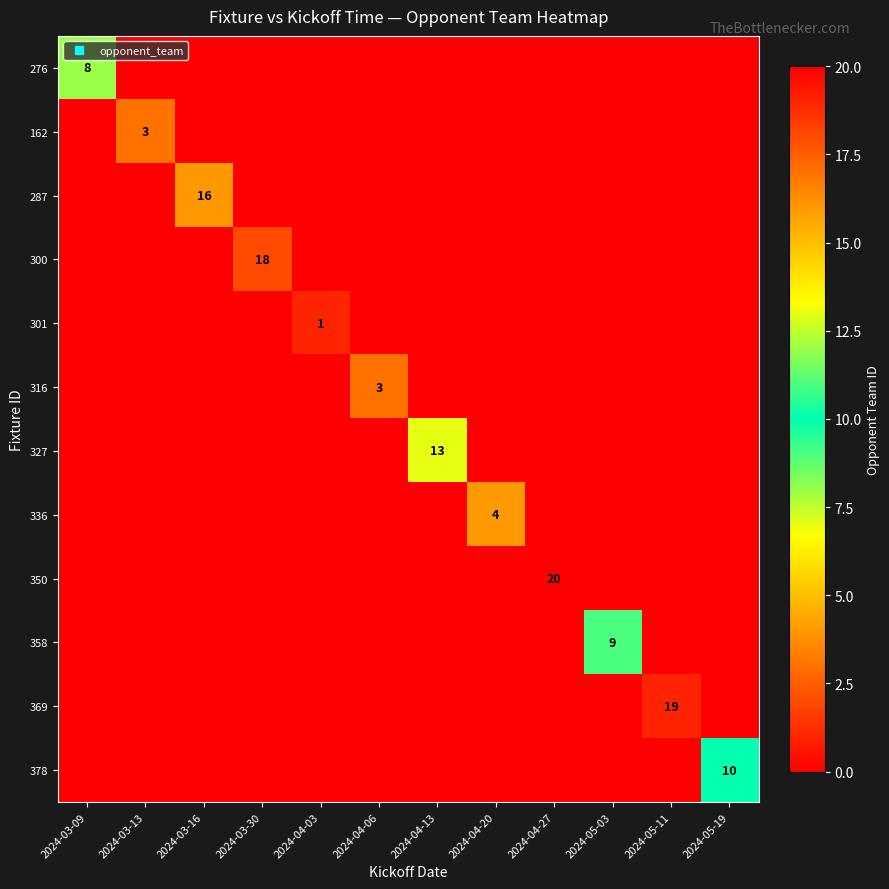

What is the maximum value for 316?

3